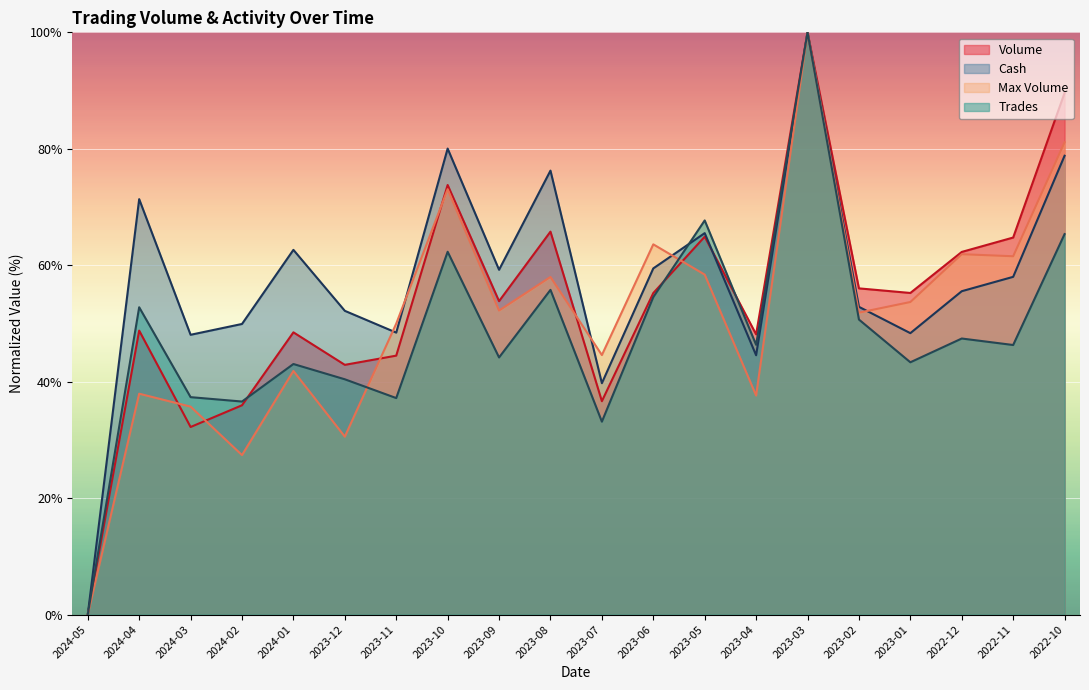

What is the difference between the highest and lowest values at 2023-01?

11.9